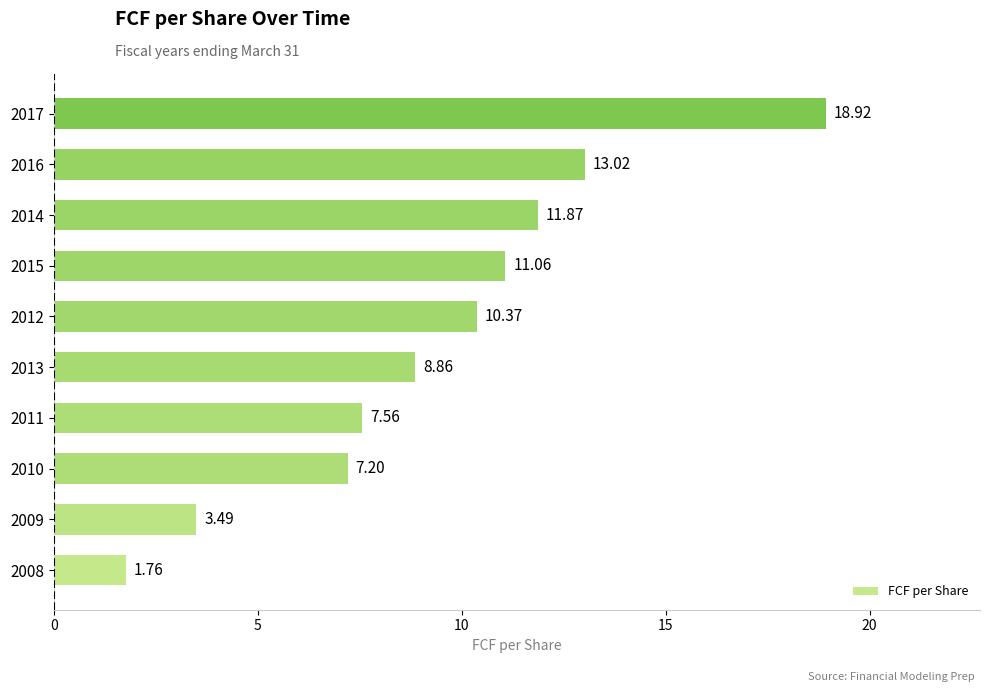

List the labels in order of value, smallest first.

2008, 2009, 2010, 2011, 2013, 2012, 2015, 2014, 2016, 2017